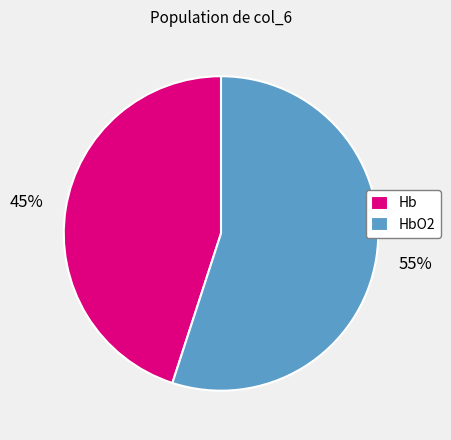

To the nearest percent, what percentage of the pie is Hb?

45%